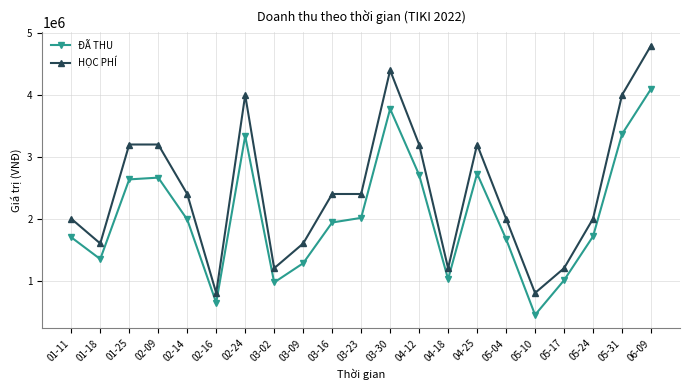

Rank the series at 04-12 from highest to lowest value.

HỌC PHÍ, ĐÃ THU